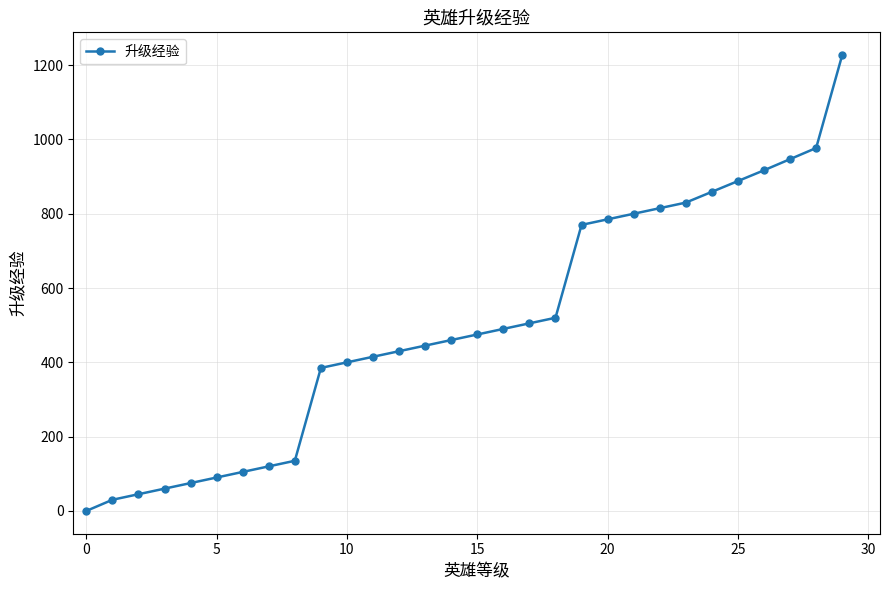

Reading right to left, transcribe all the data shown in this chart.

1227	977	947	917	888	859	830	815	800	785	770	520	505	490	475	460	445	430	415	400	385	135	120	105	90	75	60	45	30	0